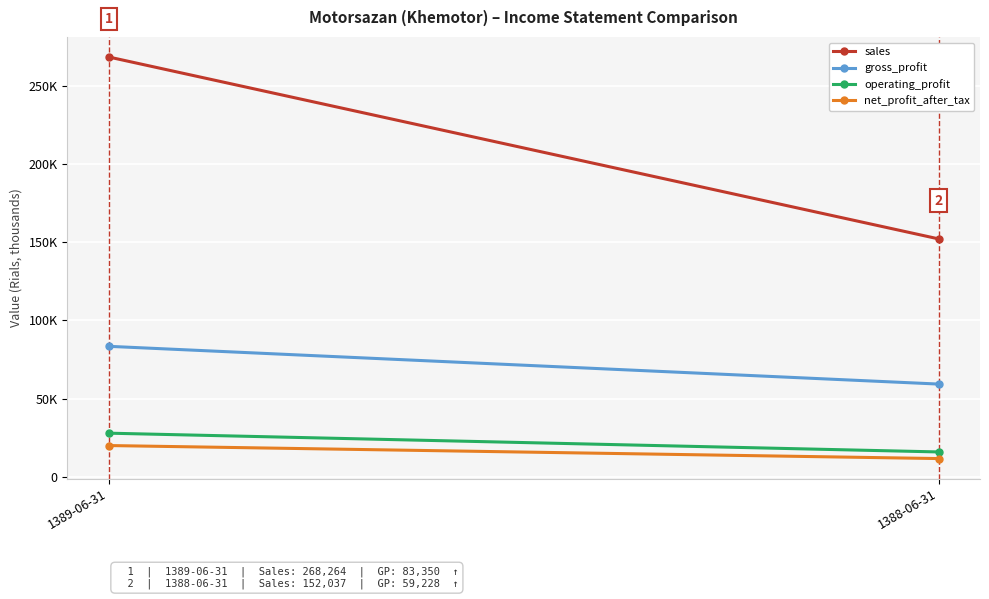

Reading left to right, transcribe all the data shown in this chart.

sales: 268264	152037
gross_profit: 83350	59228
operating_profit: 27838	15848
net_profit_after_tax: 19933	11610